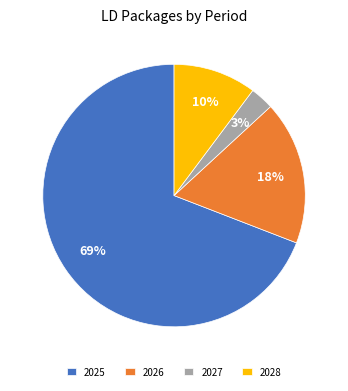

To the nearest percent, what portion does 2025 represent?

69%